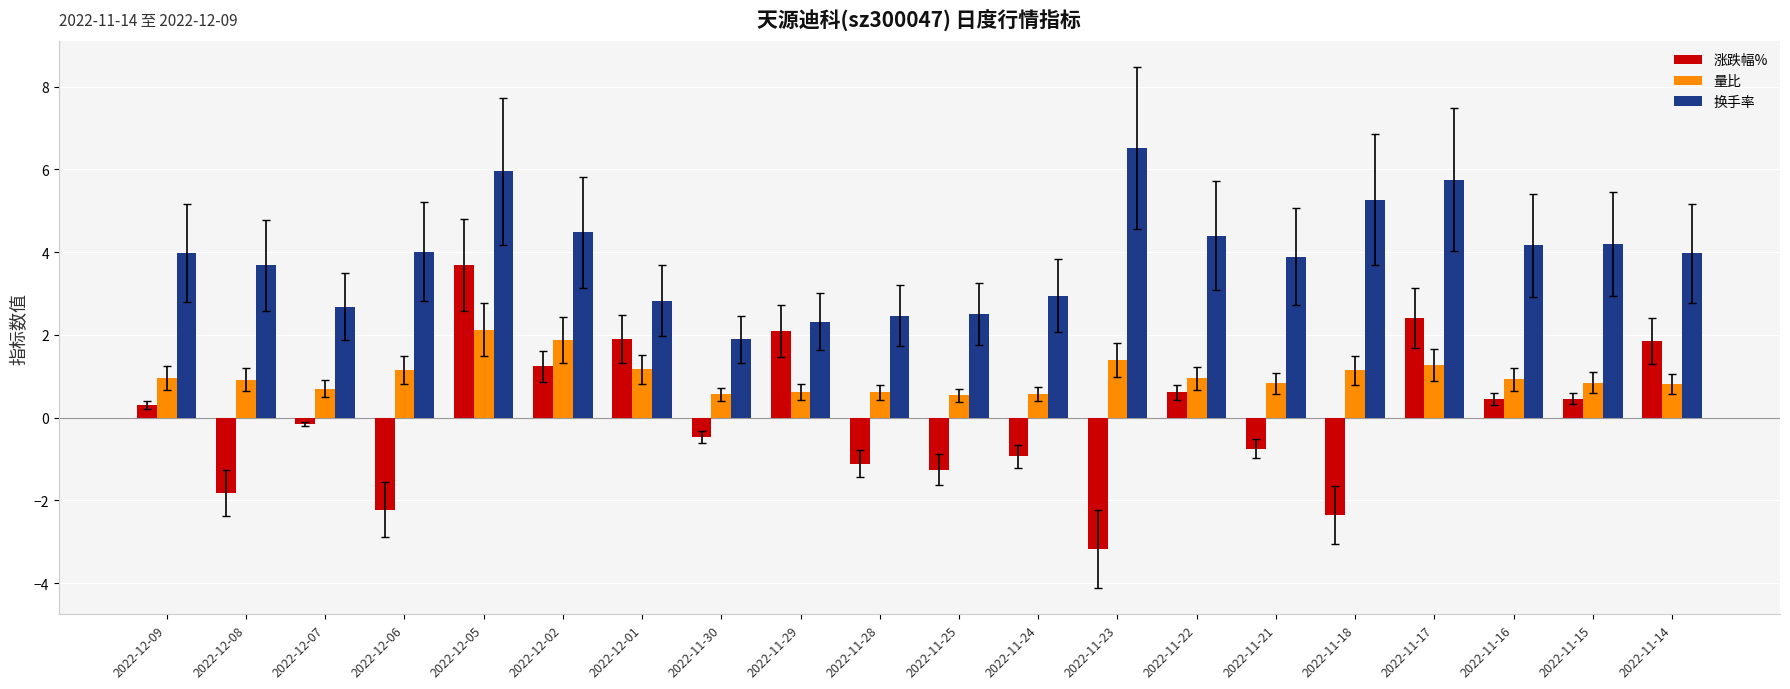

What is the difference between the maximum and minimum values in the 换手率 series?

4.6